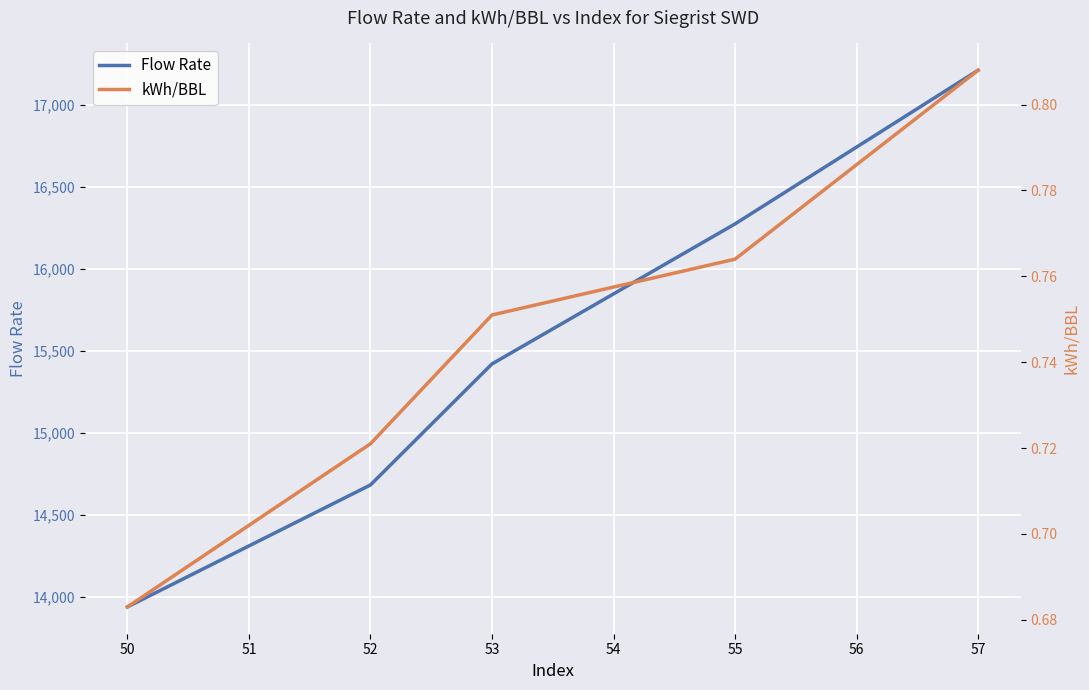

What is the highest value of the Flow Rate series?

17209.6